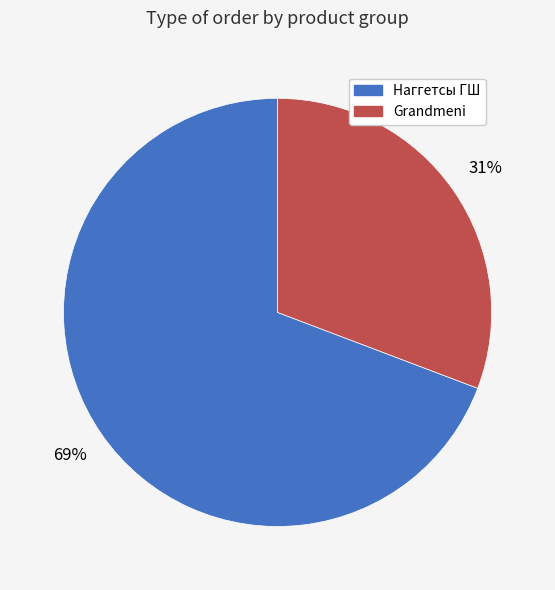

What is the largest slice in the pie chart?

Наггетсы ГШ